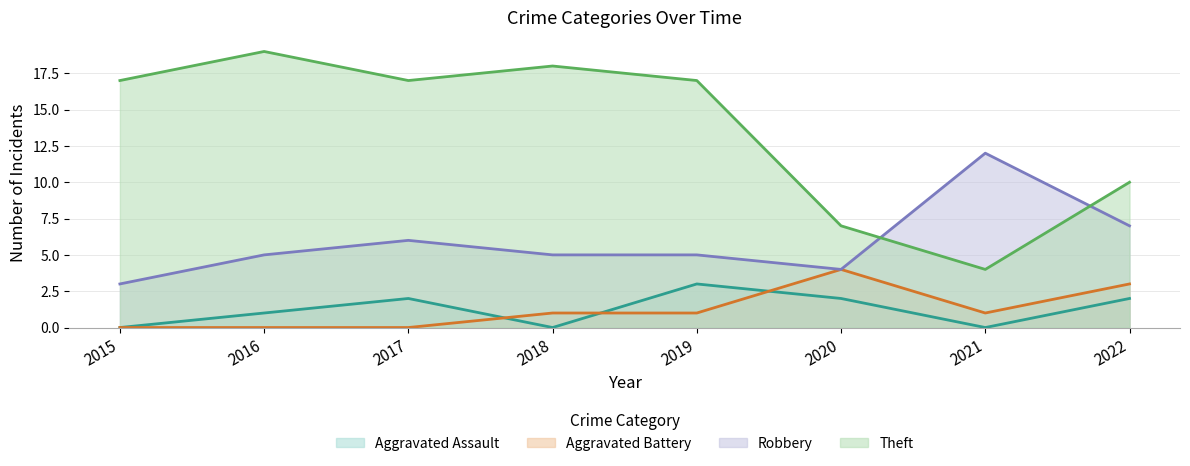

The Aggravated Assault series shows 2 at 2020. True or false?

True